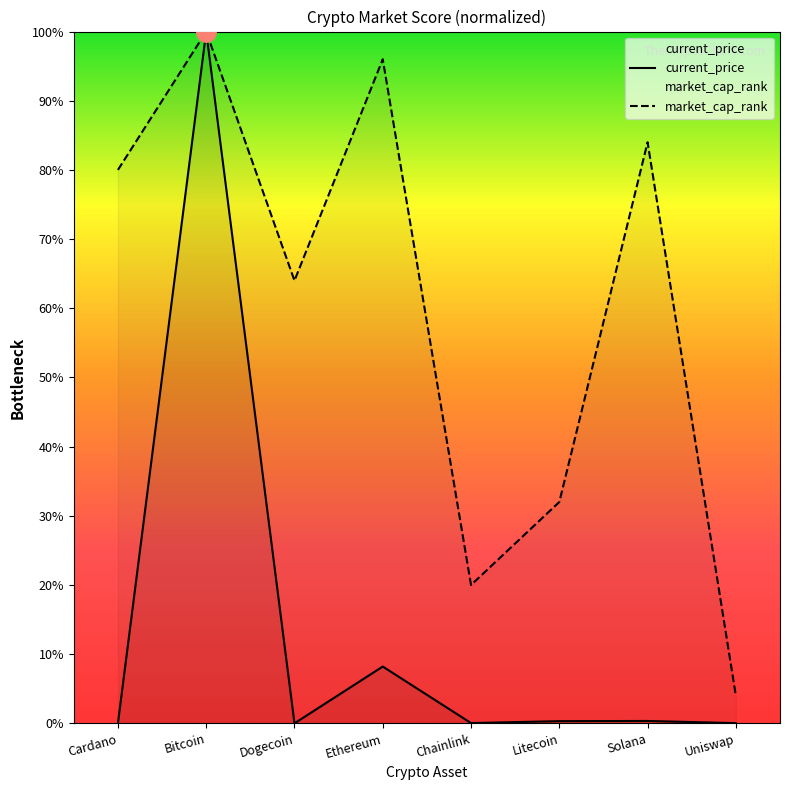

What is the difference between the current_price values at Solana and Uniswap?

0.3